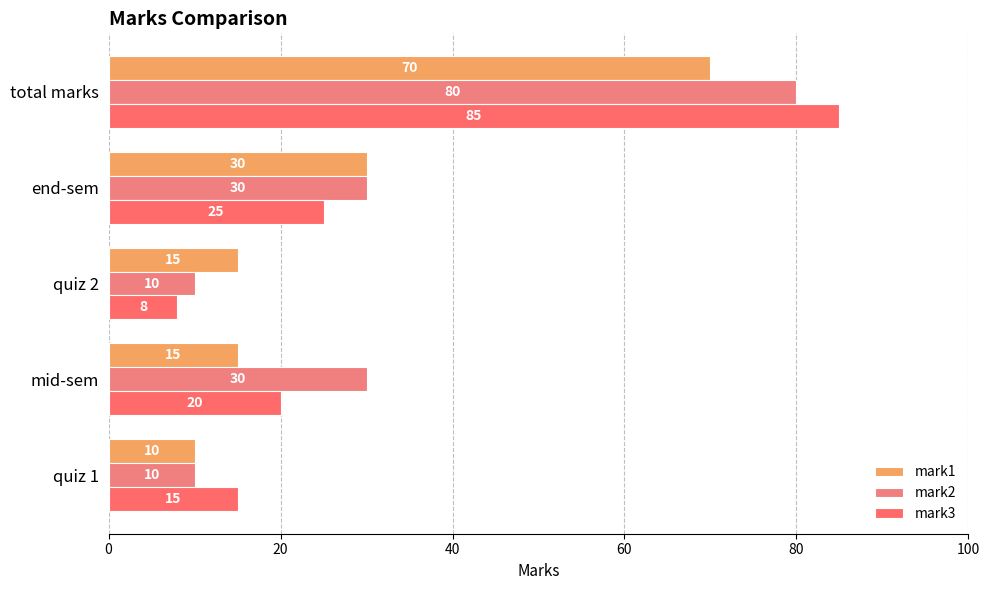

Rank the series by their average value, from highest to lowest.

mark2, mark3, mark1